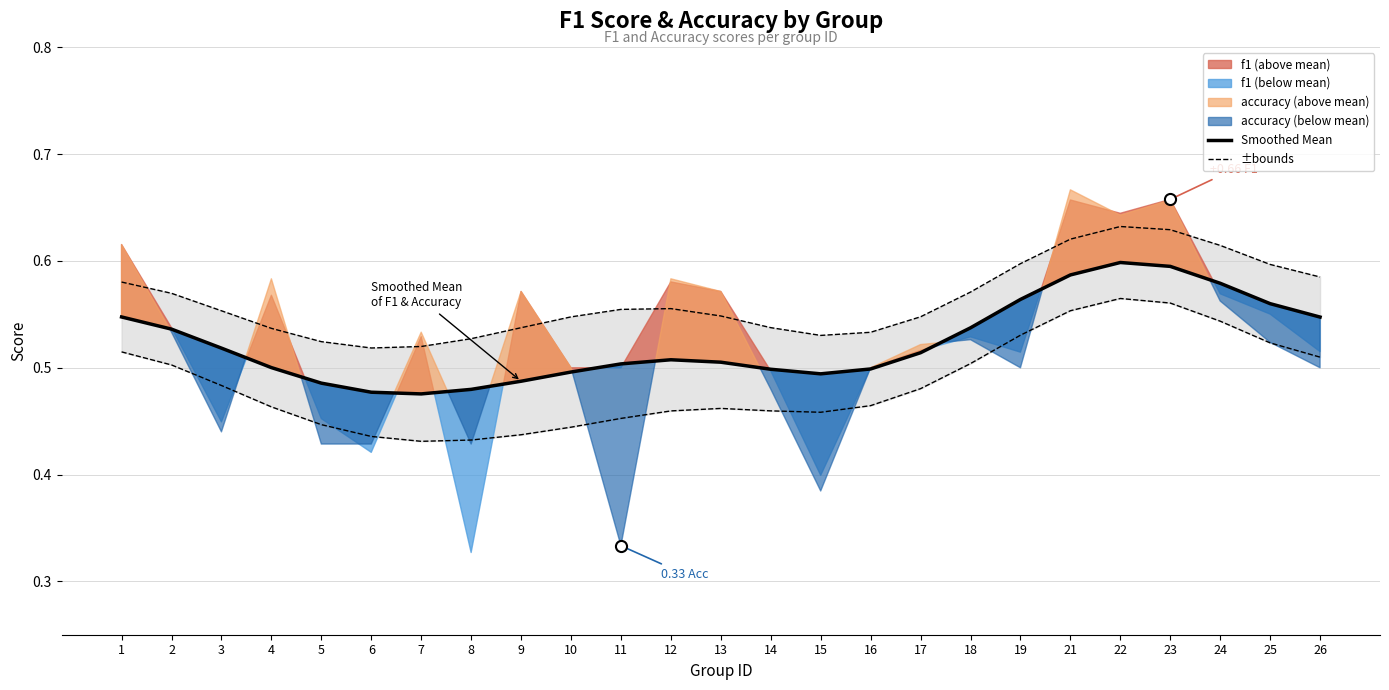

What is the value of the Upper bound point at the 3rd from the left?

0.6